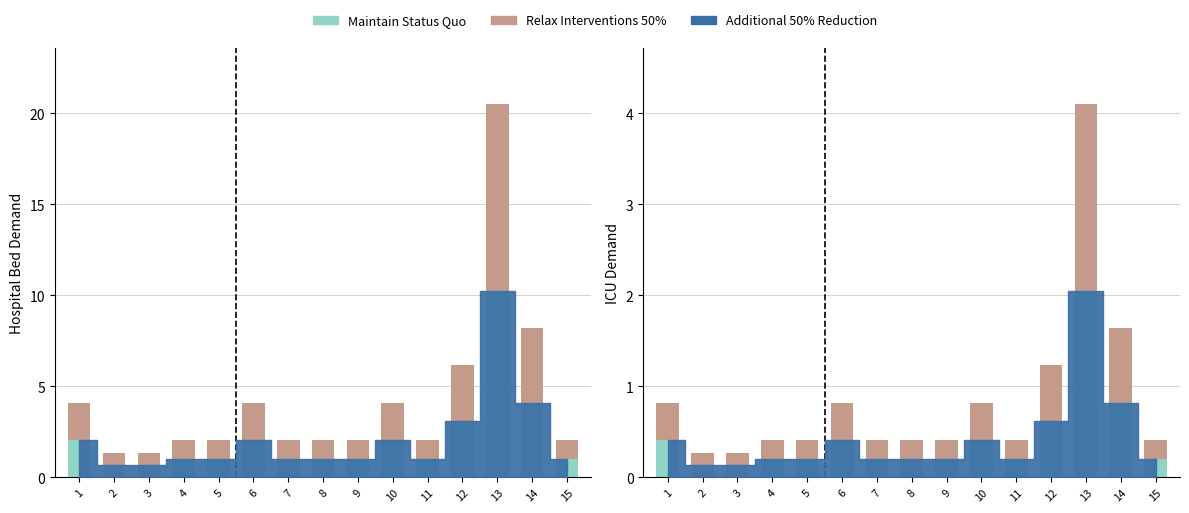

What is the difference between the maximum and minimum values in the Maintain Status Quo series?

1.9